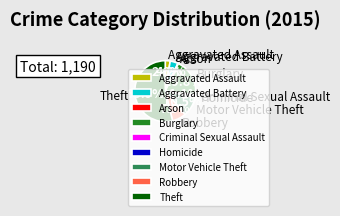

Which has a higher value, Criminal Sexual Assault or Robbery?

Robbery